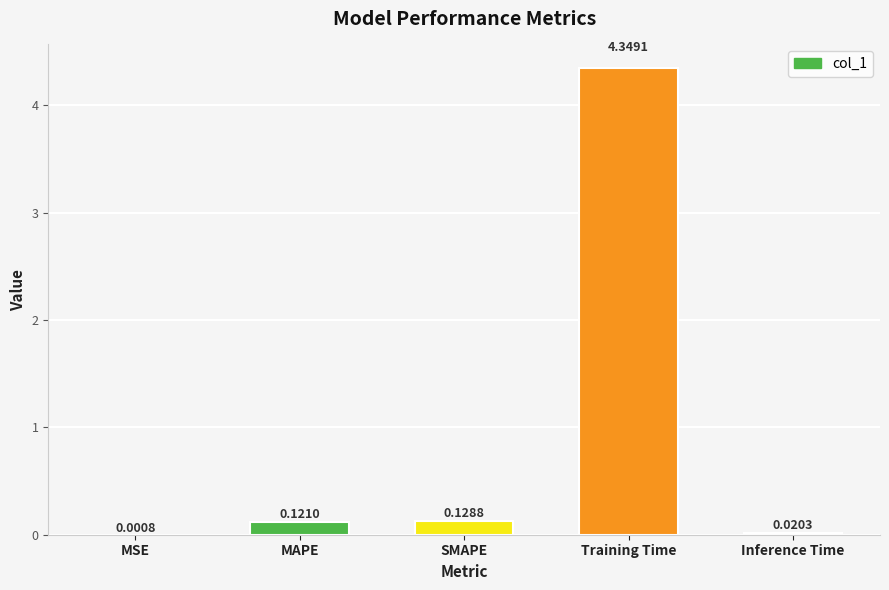

What is the sum of all values?

4.6